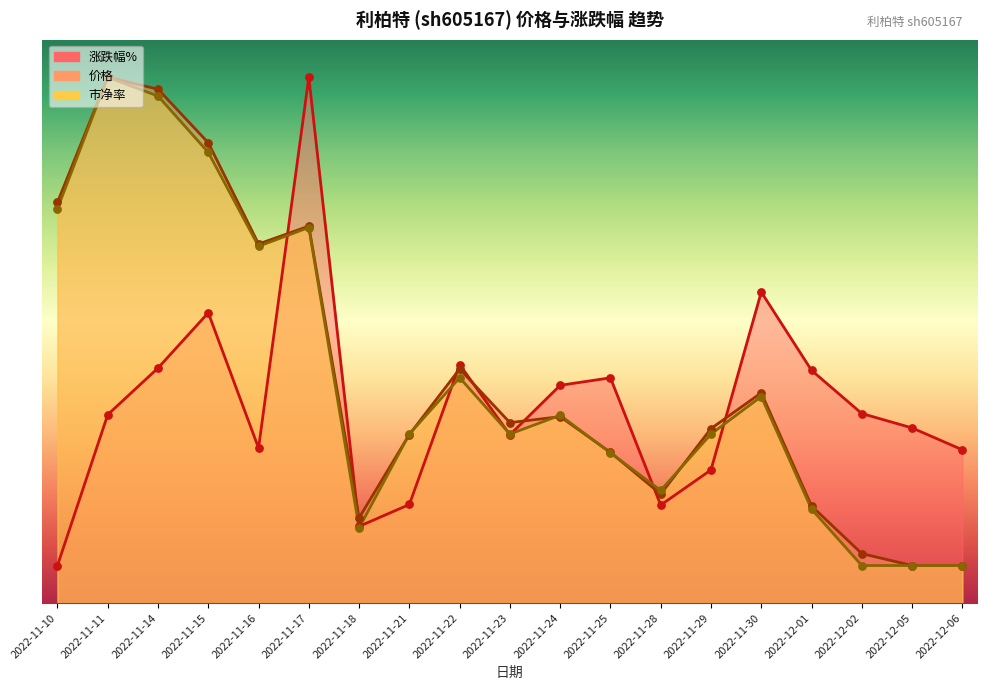

At which category is the sum across all series the highest?

2022-11-17